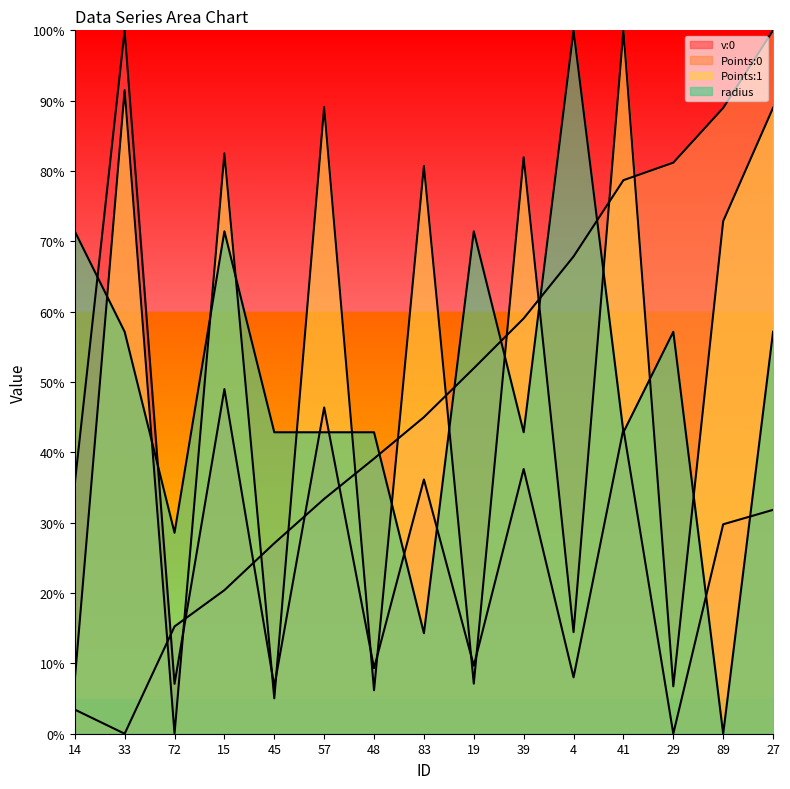

The value of radius at 39 is 0.8. True or false?

False